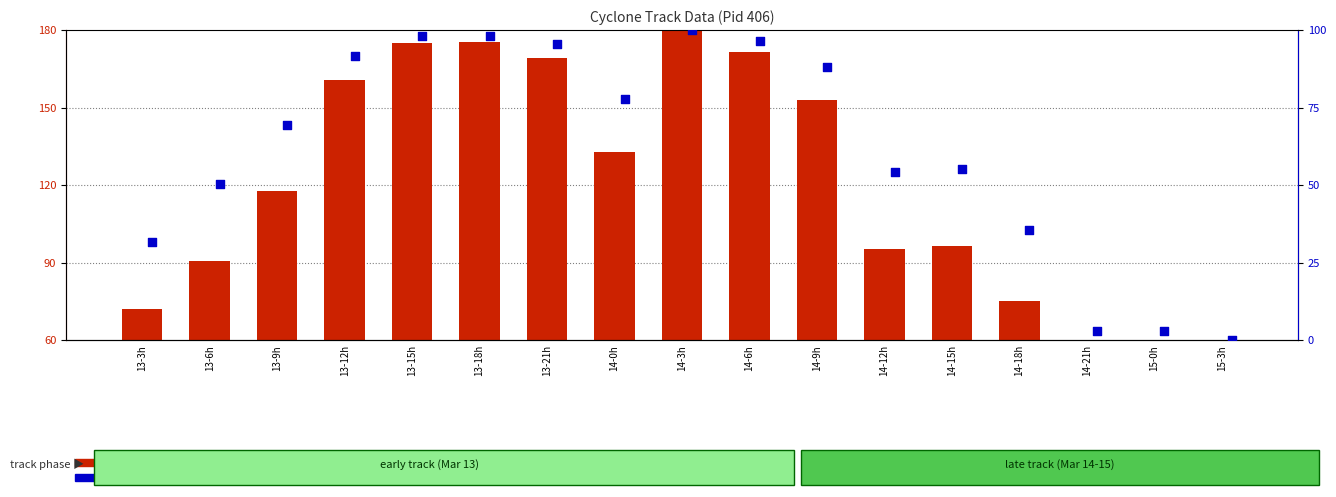

Which series has the largest total across all categories?

radius % of max